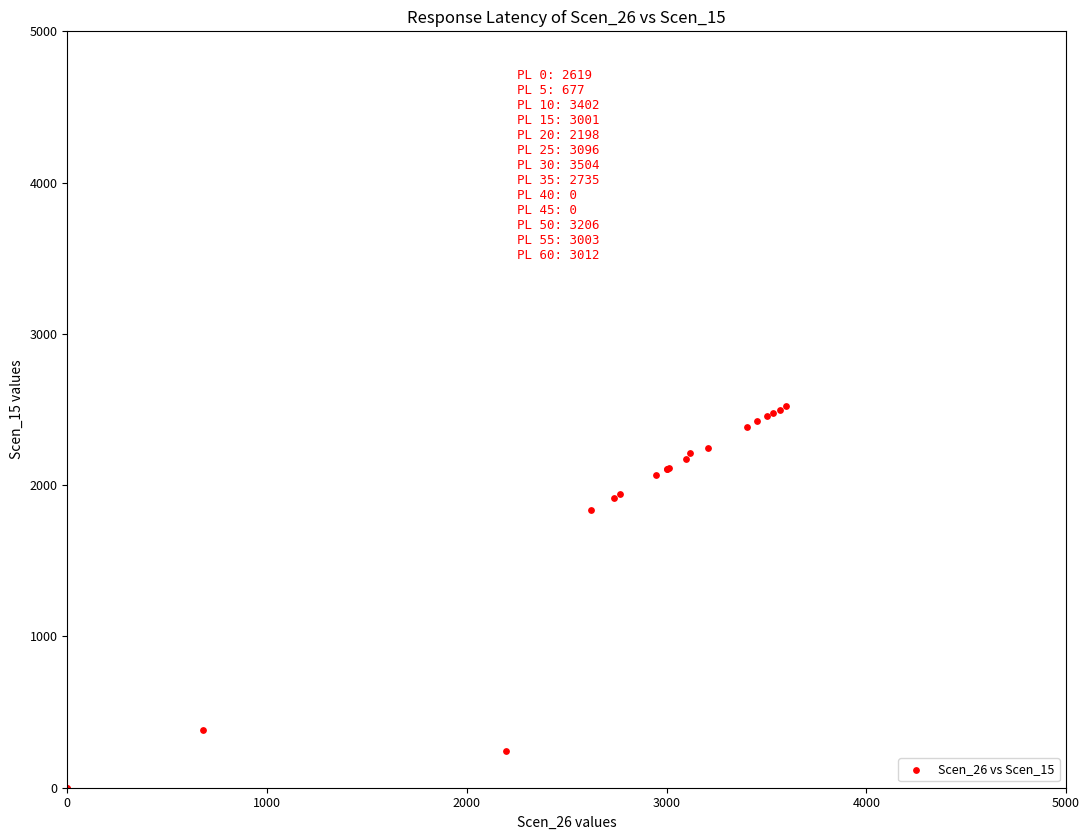

What Y value in the scatter plot is closest to 1261?

1836.3